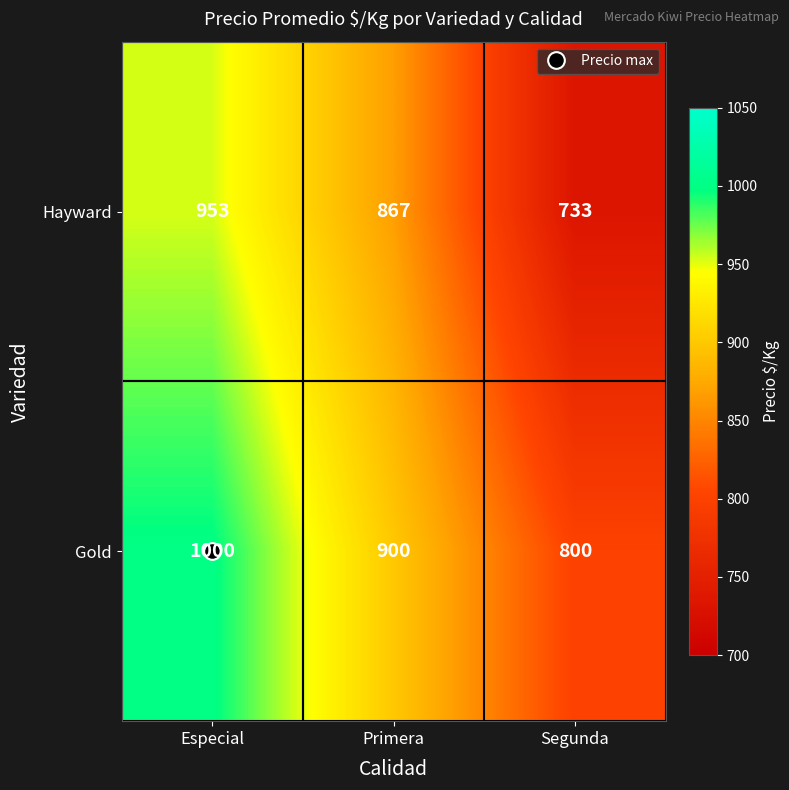

What is the total value across all series at Primera?

1767